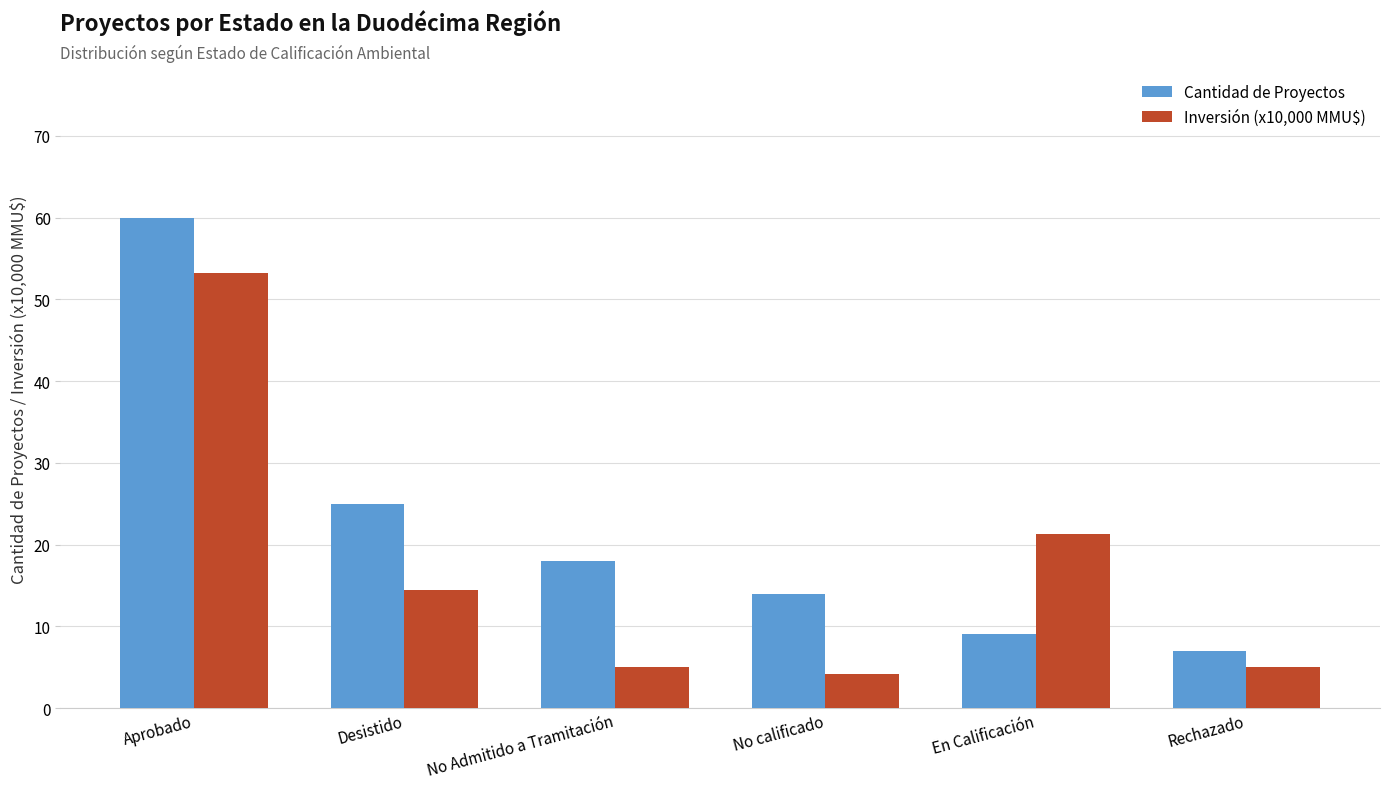

Where is Cantidad de Proyectos nearest to the value 33?

Desistido